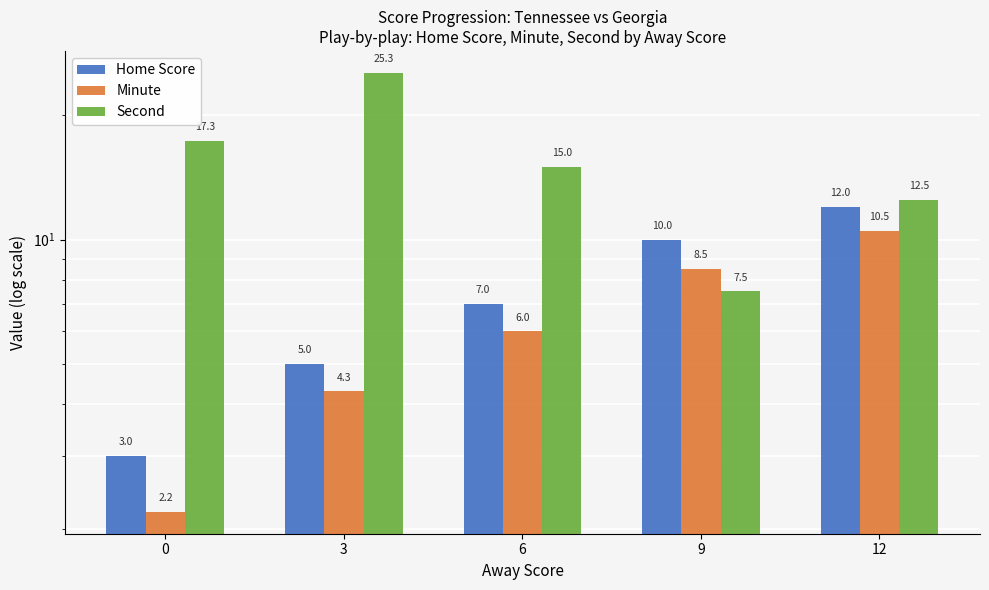

Reading left to right, extract all data points from this chart.

Home Score: 0=3.0	3=5.0	6=7.0	9=10.0	12=12.0
Minute: 0=2.2	3=4.3	6=6.0	9=8.5	12=10.5
Second: 0=17.3	3=25.3	6=15.0	9=7.5	12=12.5